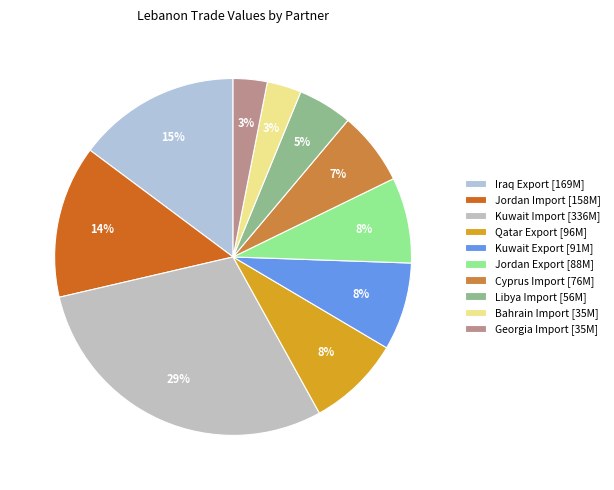

True or false: Libya Import accounts for 5% of the total.

True